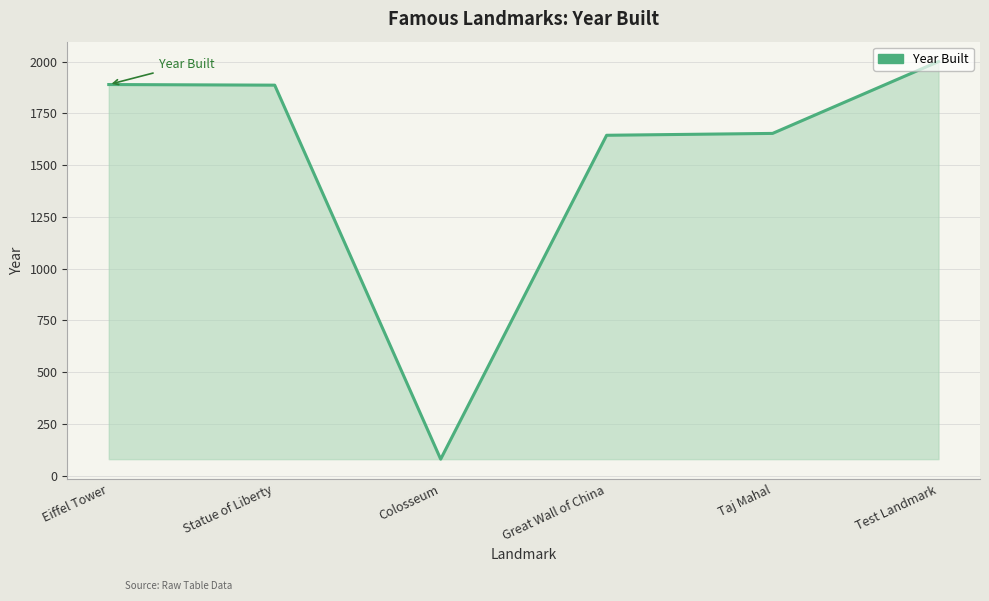

What is the maximum value shown in the chart?

2000